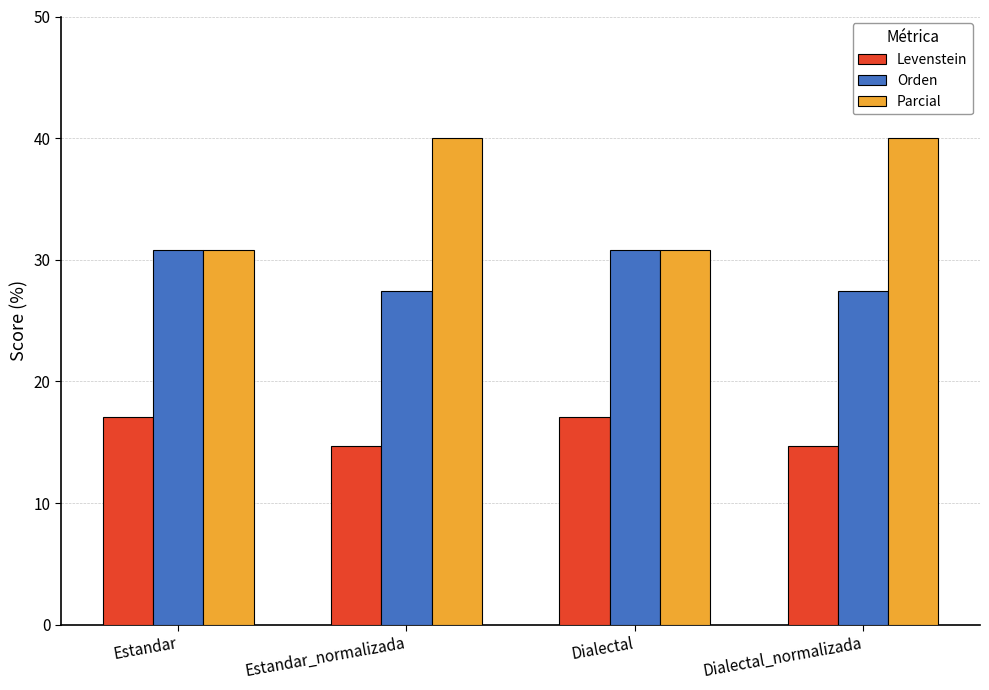

What position from the right is Estandar_normalizada?

3